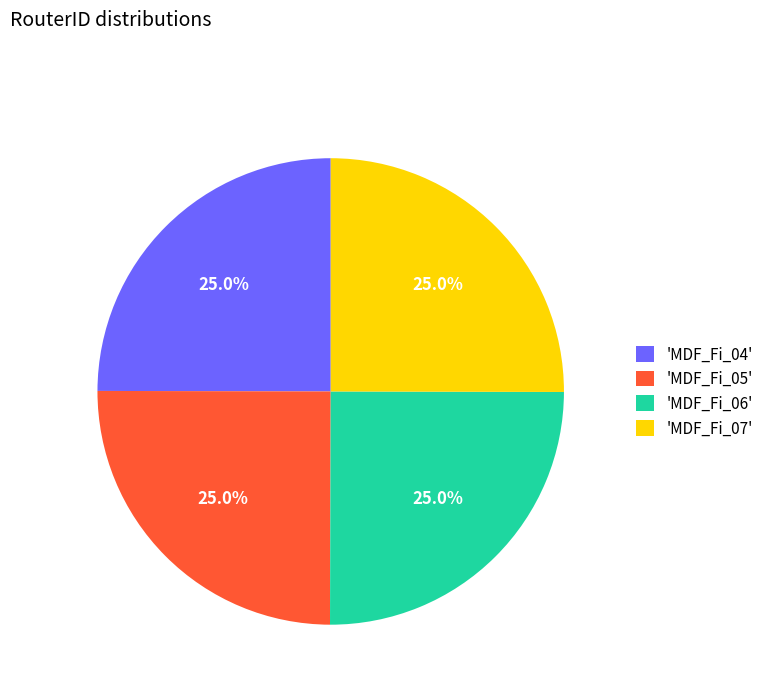

Is 'MDF_Fi_07' the majority of the pie?

No